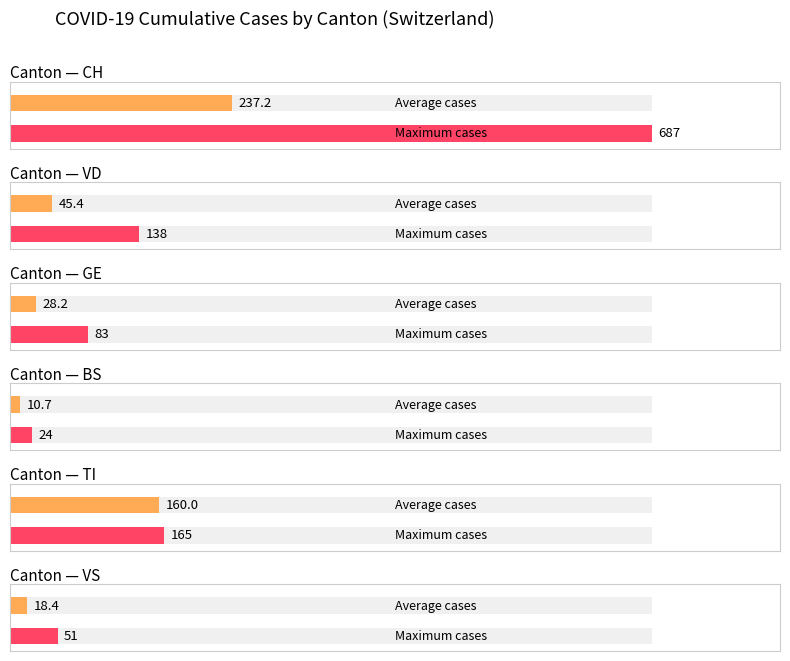

Does the chart contain any negative values?

No